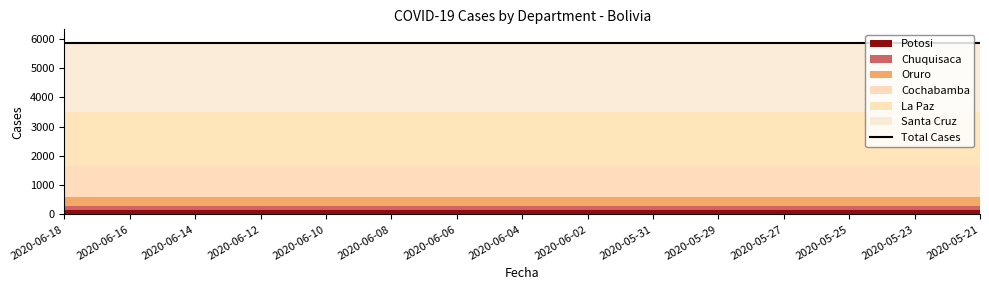

At which label is Oruro closest to 325?

2020-06-18